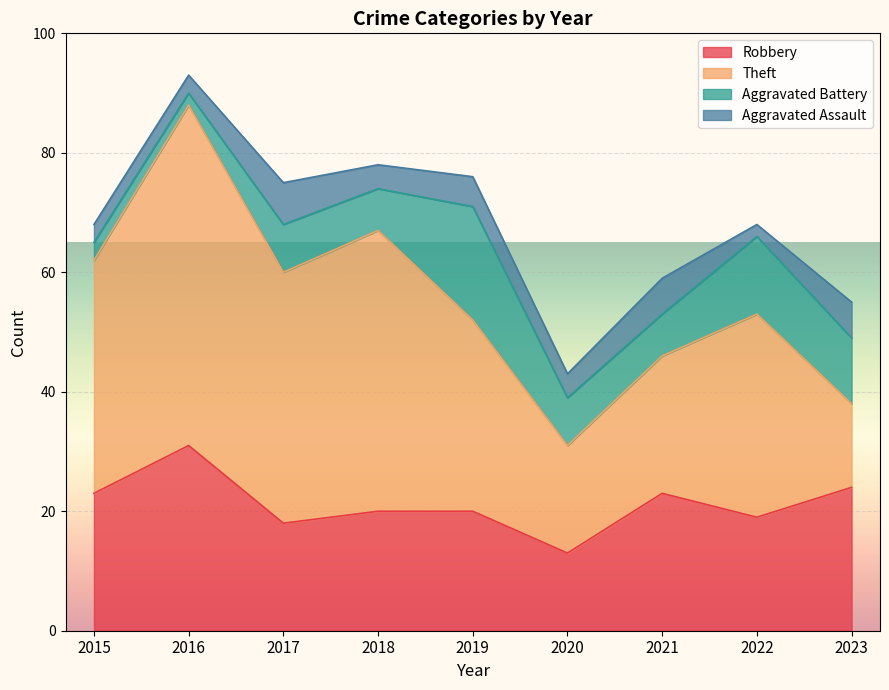

What is the value of the Theft point at the 9th from the left?

14